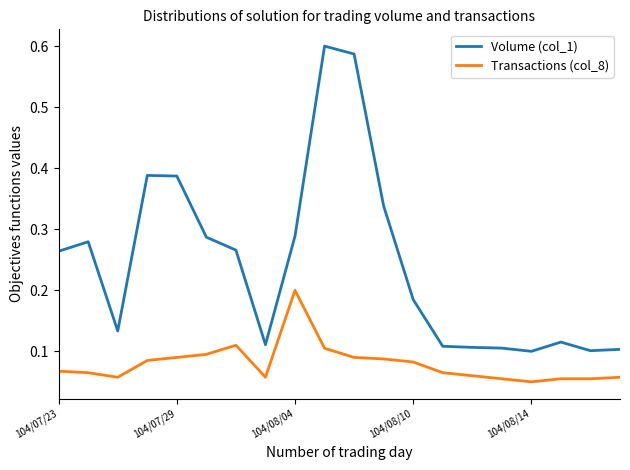

What is the sum of all Volume (col_1) values?

4.9